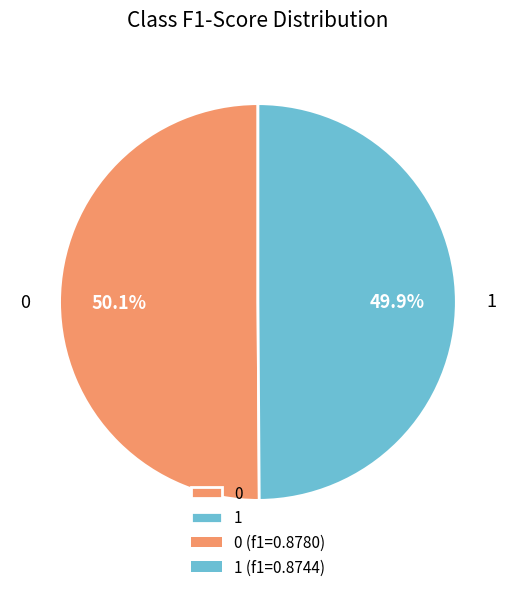

The 0 slice represents 39% of the pie. True or false?

False